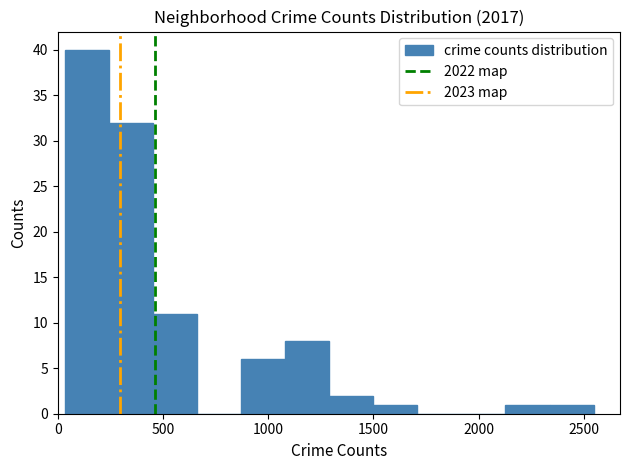

Reading left to right, transcribe this chart: for each bar, give the range it covers on the x-axis and its height. Neither the bar edges nor the heights are printed on the chart, so give them approximately, as read against the axes.

50 to 250: 40
250 to 450: 32
450 to 650: 11
650 to 850: 0
850 to 1100: 6
1100 to 1300: 8
1300 to 1500: 2
1500 to 1700: 1
1700 to 1900: 0
1900 to 2150: 0
2150 to 2350: 1
2350 to 2550: 1